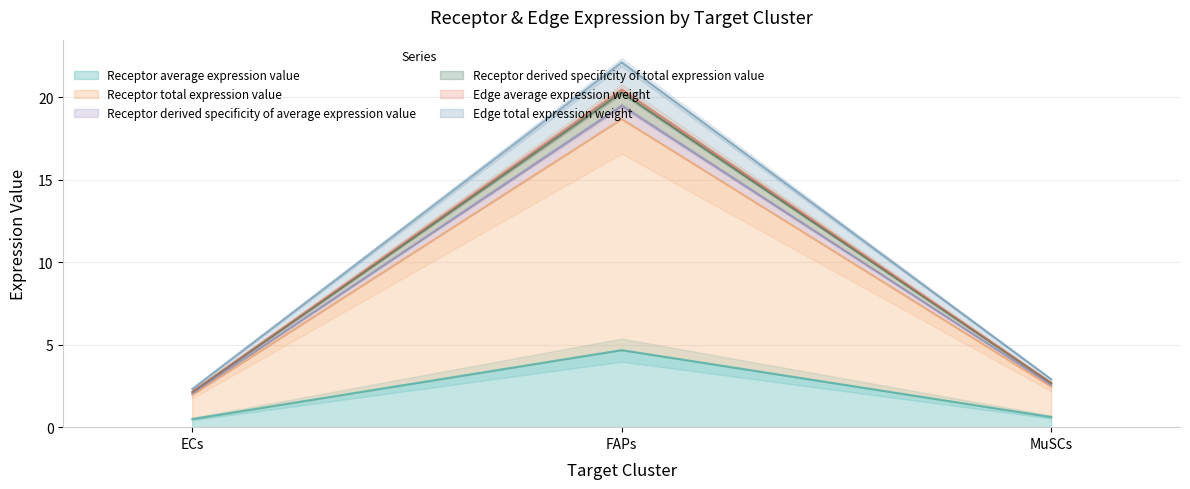

What is the label of the 2nd point from the left?

FAPs